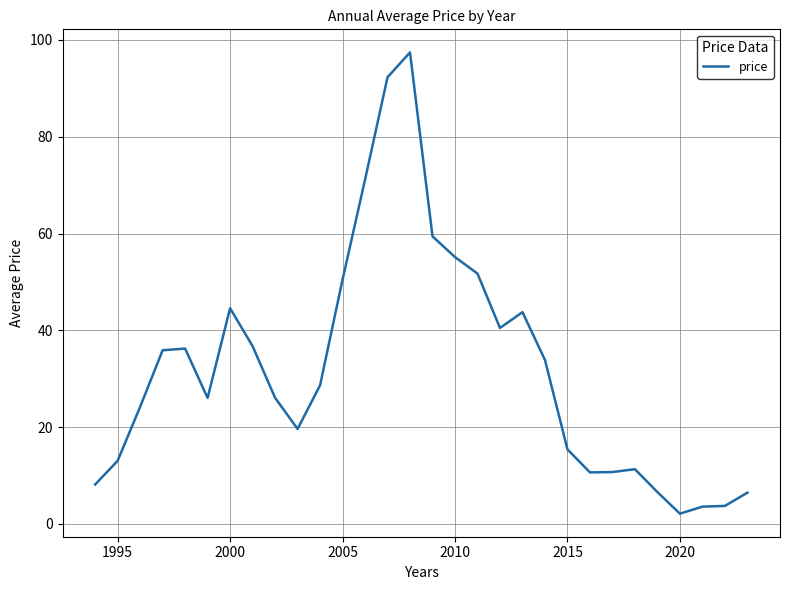

What is the greatest value displayed?

97.4